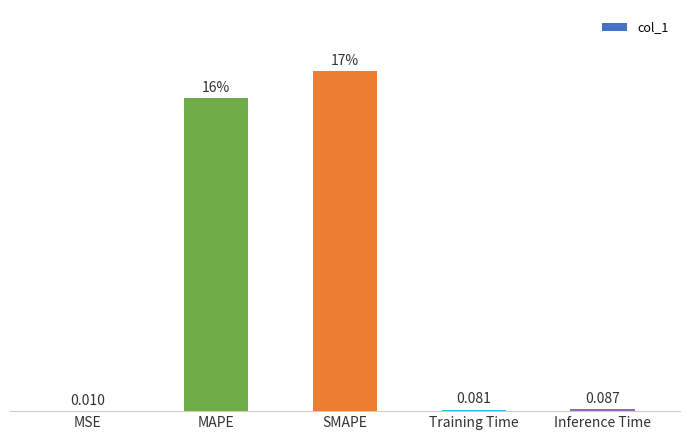

Between MAPE and Training Time, which is larger?

MAPE